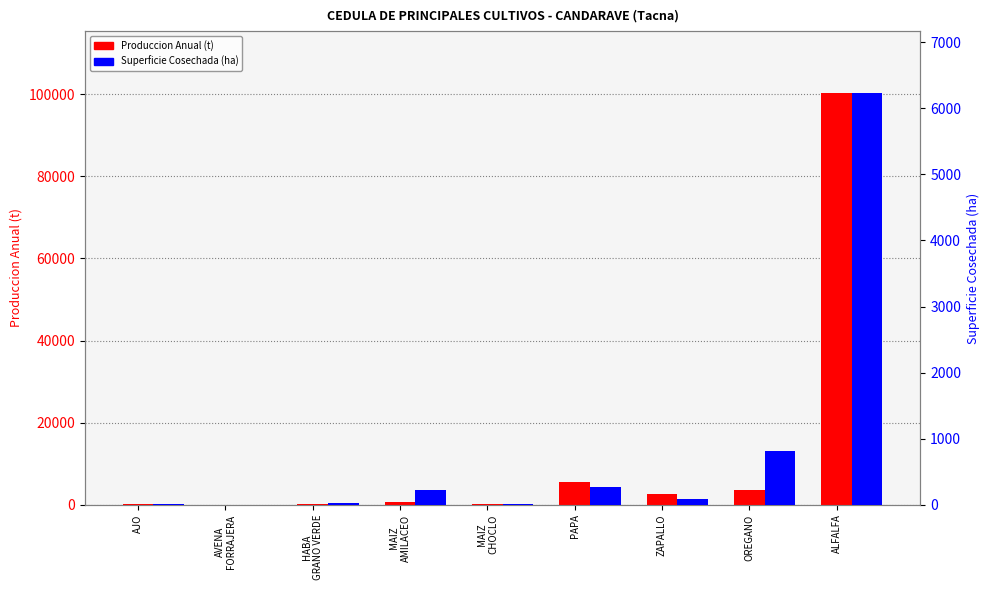

What is the smallest value displayed?

2